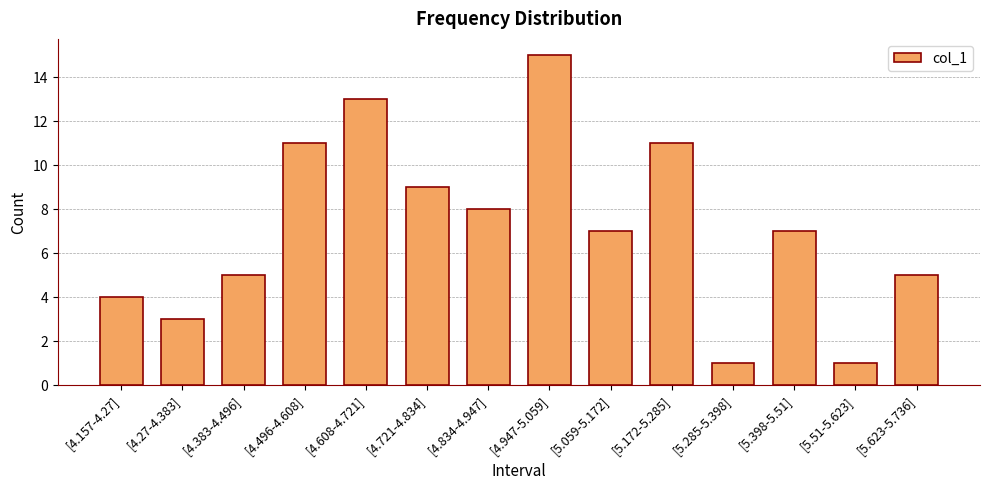

What is the maximum value shown in the chart?

15